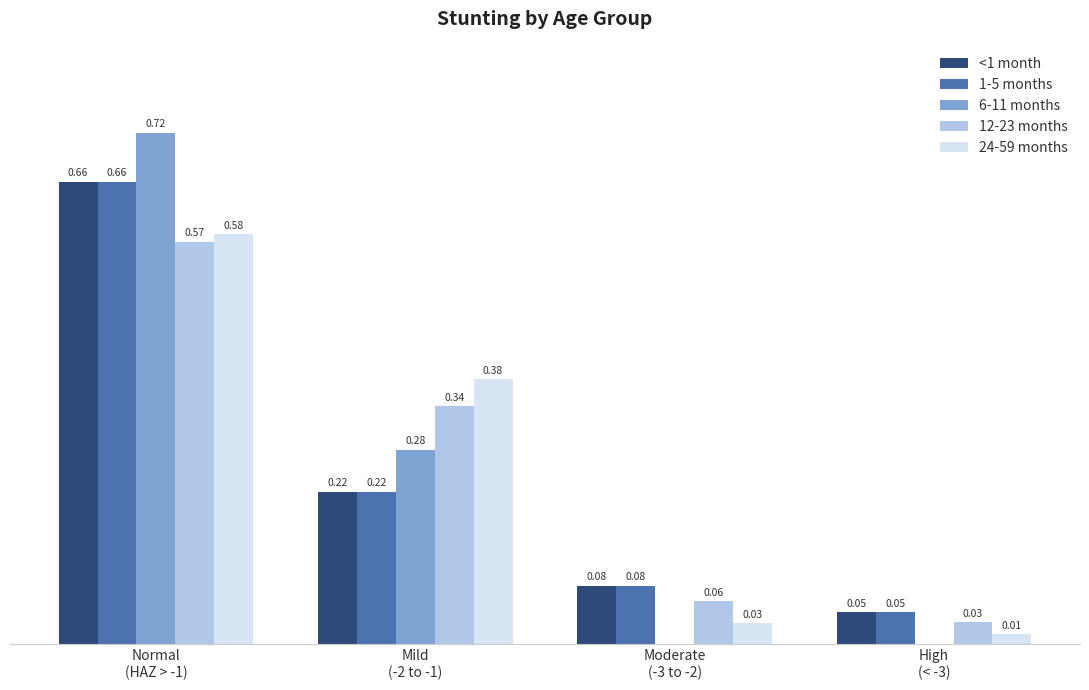

At which category does the chart reach its peak across all series?

Normal
(HAZ > -1)